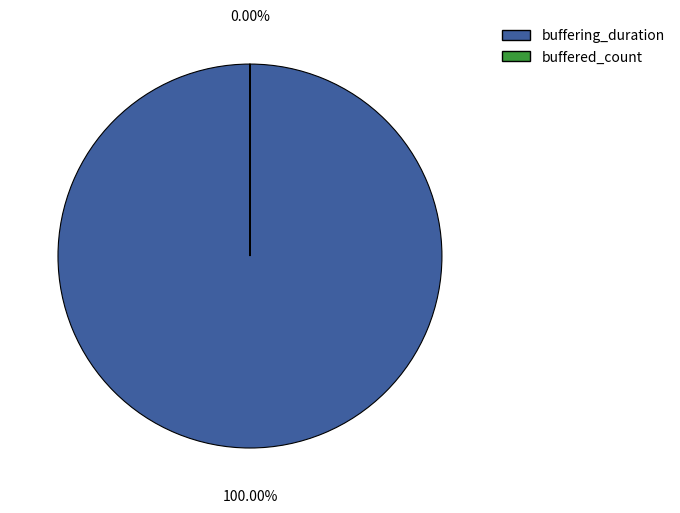

Which category has the smallest portion of the pie?

buffered_count